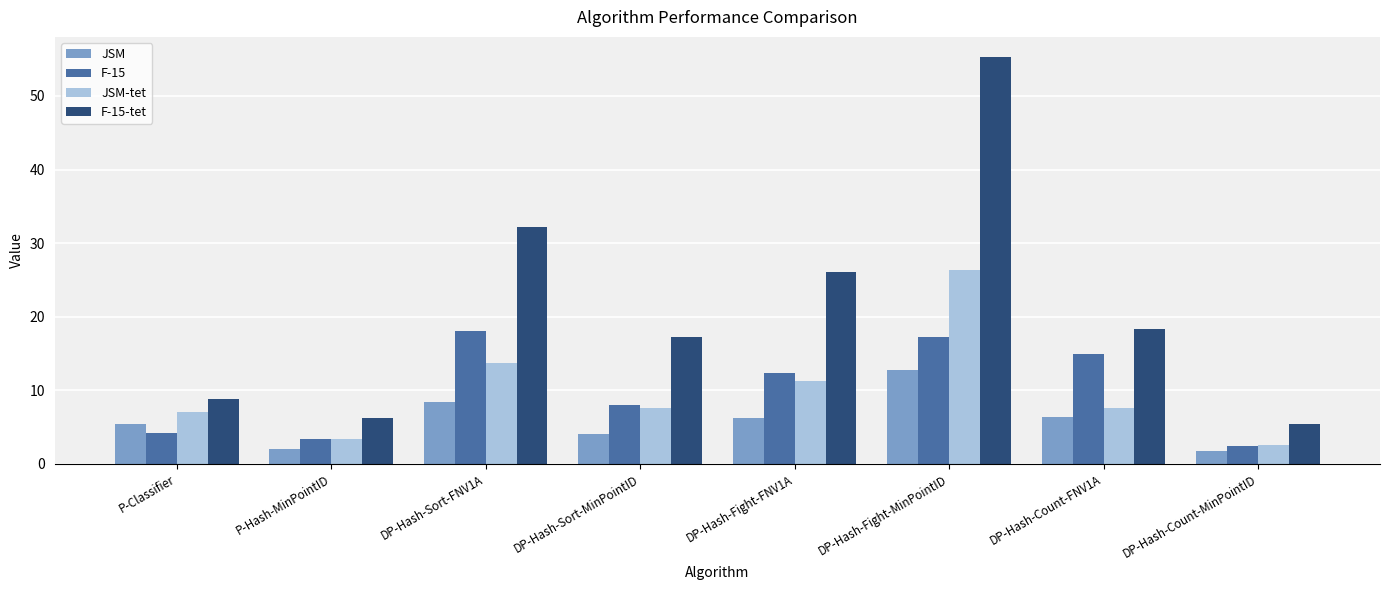

Rank the categories by F-15-tet value from highest to lowest.

DP-Hash-Fight-MinPointID, DP-Hash-Sort-FNV1A, DP-Hash-Fight-FNV1A, DP-Hash-Count-FNV1A, DP-Hash-Sort-MinPointID, P-Classifier, P-Hash-MinPointID, DP-Hash-Count-MinPointID